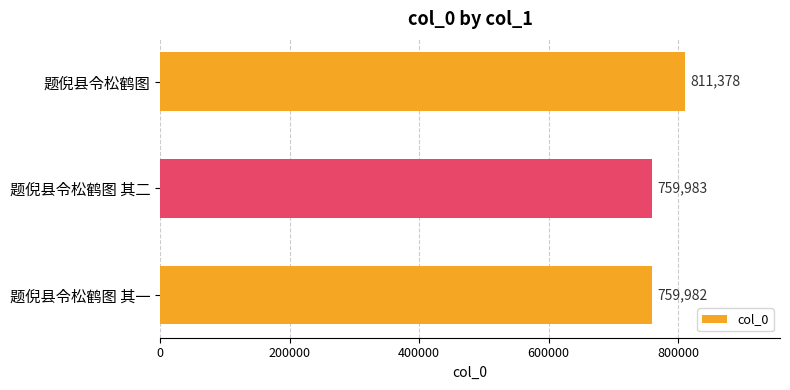

Reading bottom to top, extract all data points from this chart.

题倪县令松鹤图 其一=759982	题倪县令松鹤图 其二=759983	题倪县令松鹤图=811378